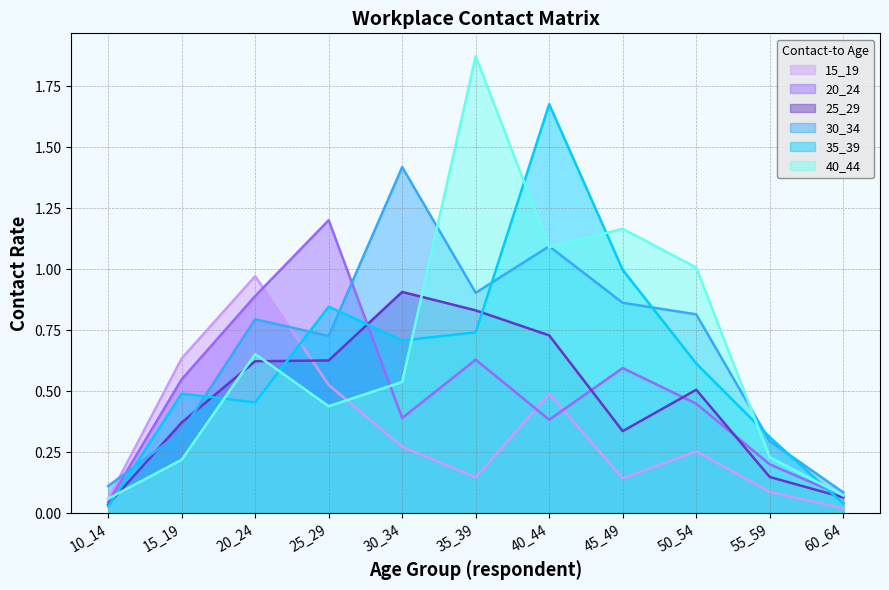

Rank the series by their maximum value, from highest to lowest.

40_44, 35_39, 30_34, 20_24, 15_19, 25_29